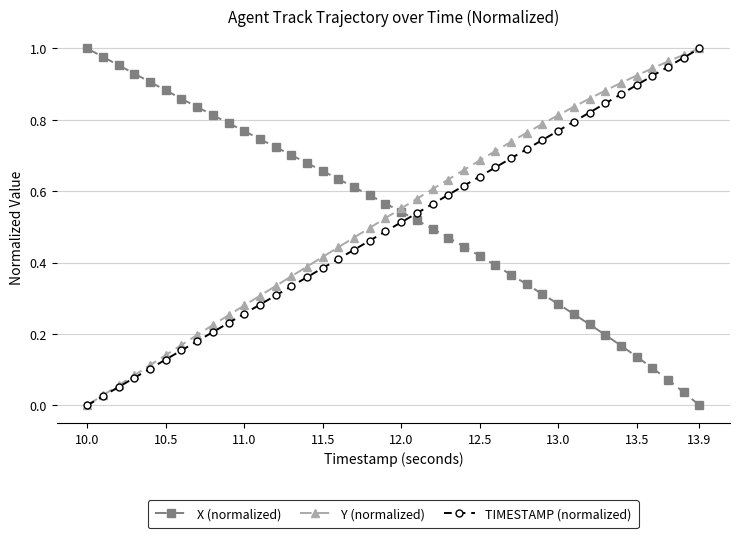

How many times do TIMESTAMP (normalized) and X (normalized) cross each other?

1